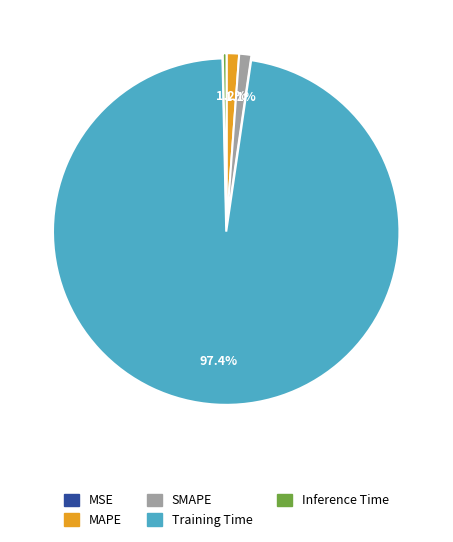

The MAPE slice represents 1% of the pie. True or false?

True